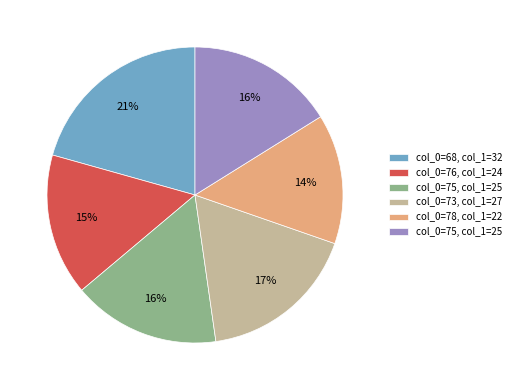

Is there a majority slice in this chart?

No